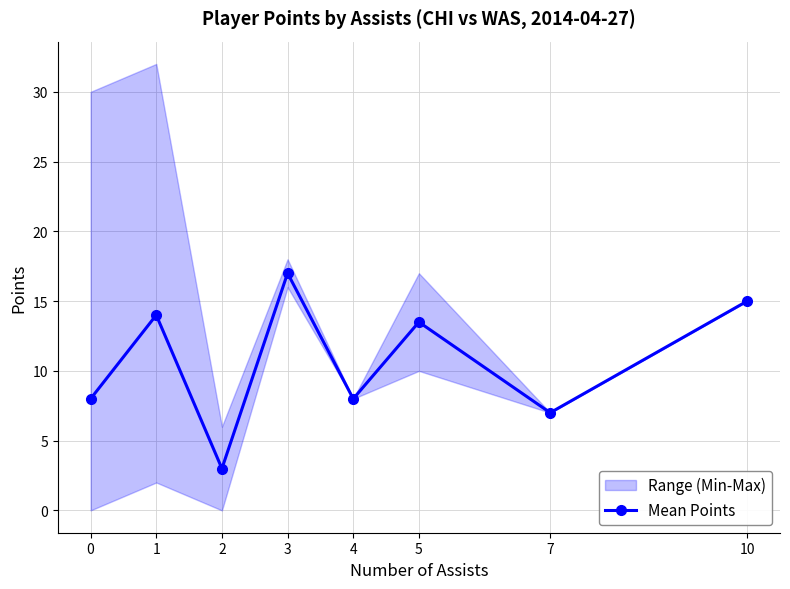

What is the sum of all values?

85.5